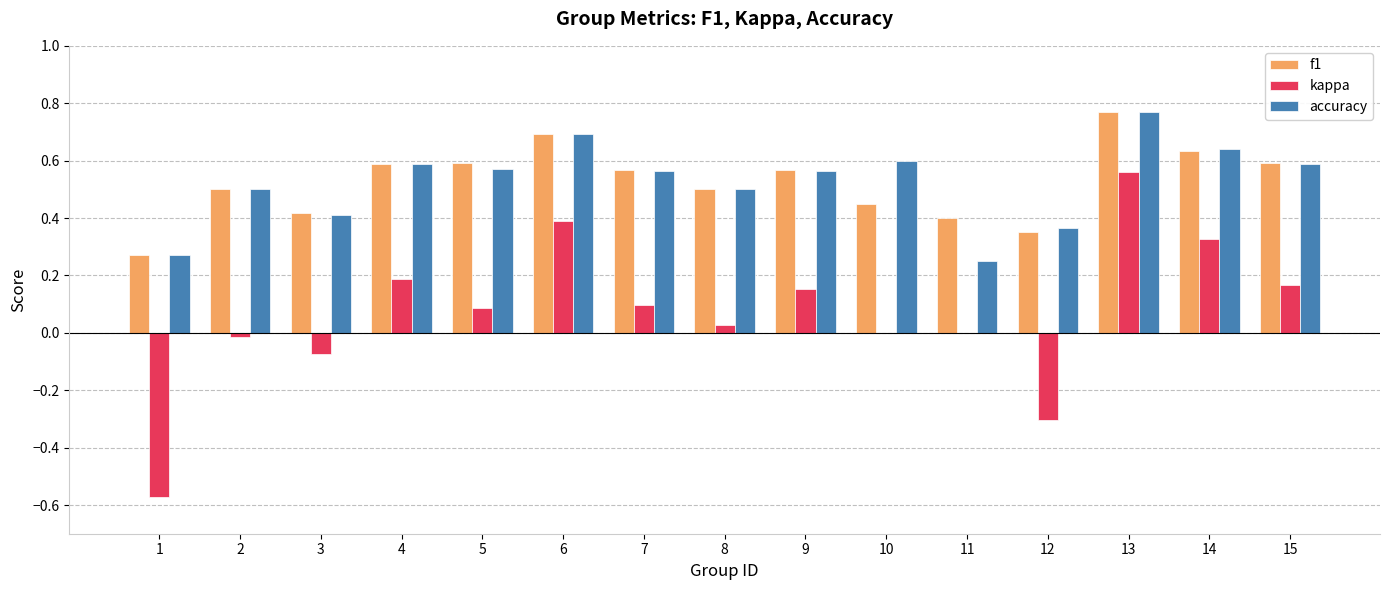

Is the value of accuracy at 13 greater than the value of kappa at 12?

Yes